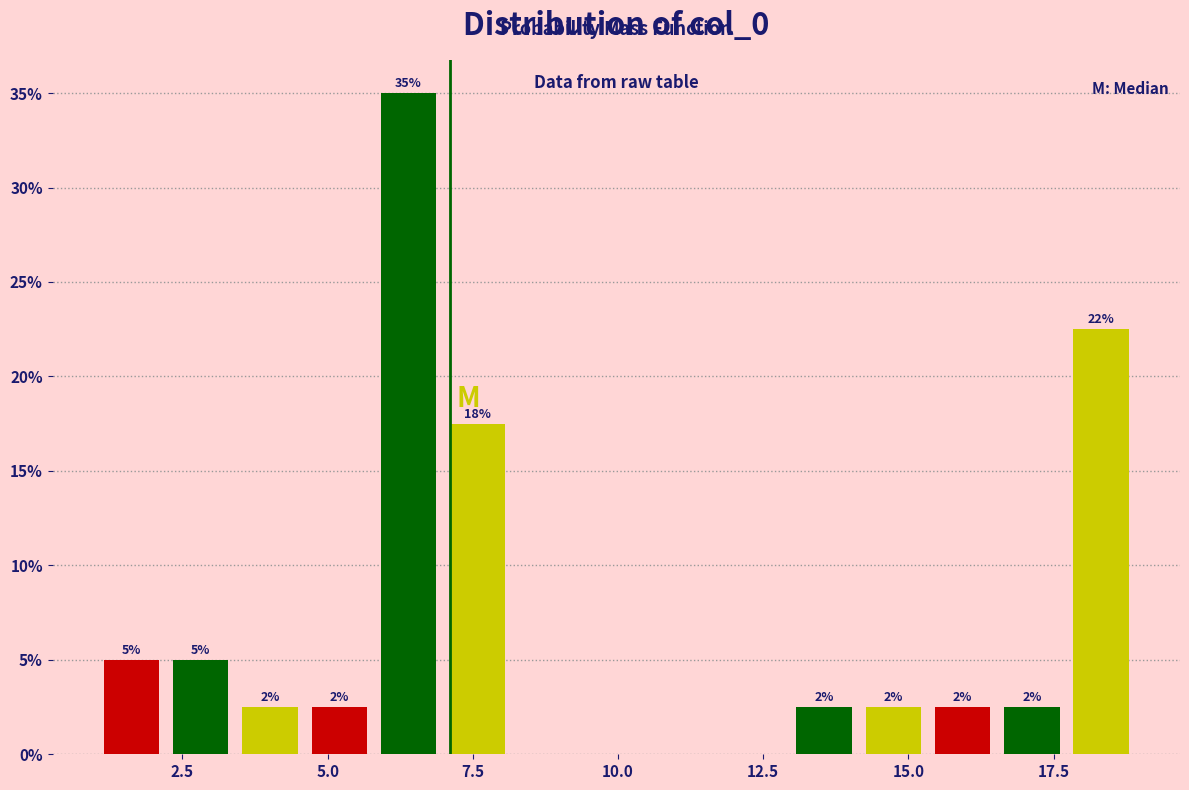

Around what value on the x-axis is the tallest bar? Give the approximate position of its centre, as read against the axis.

6.5